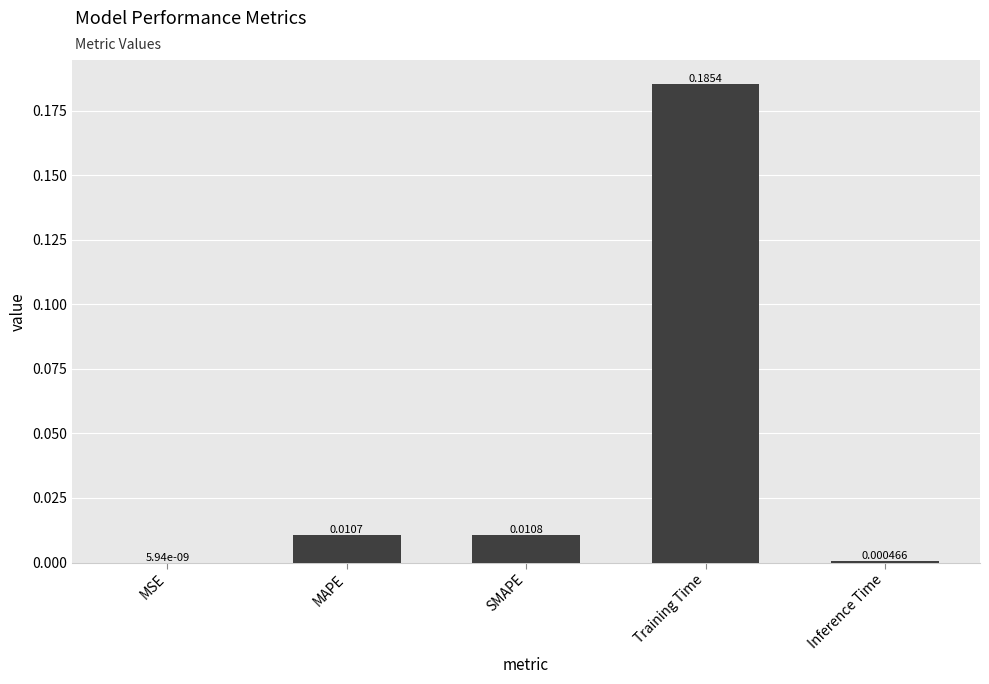

Where is the data nearest to the value 0?

MSE